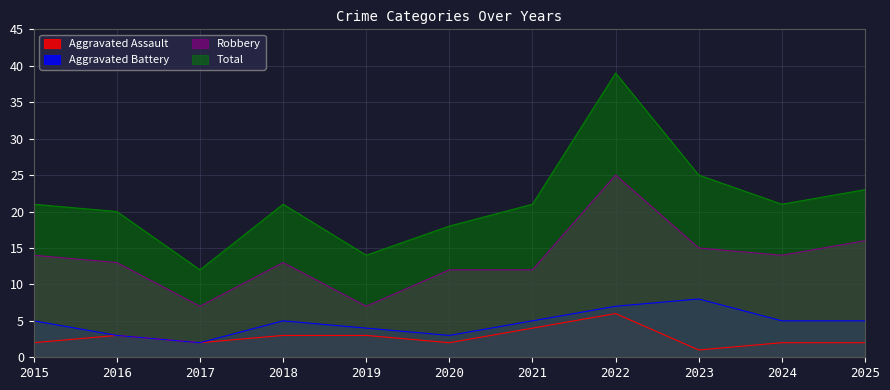

How many interior local valleys does the Aggravated Battery series have?

2